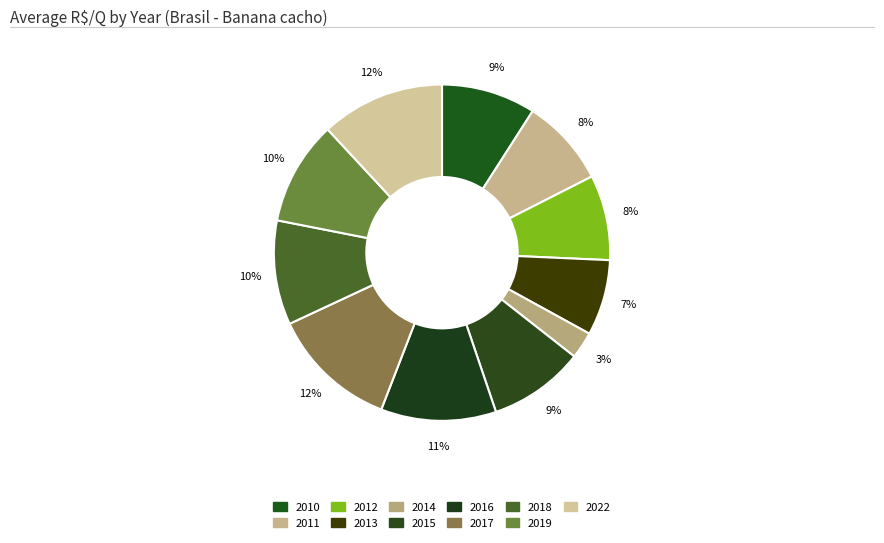

How many segments does this pie chart have?

11